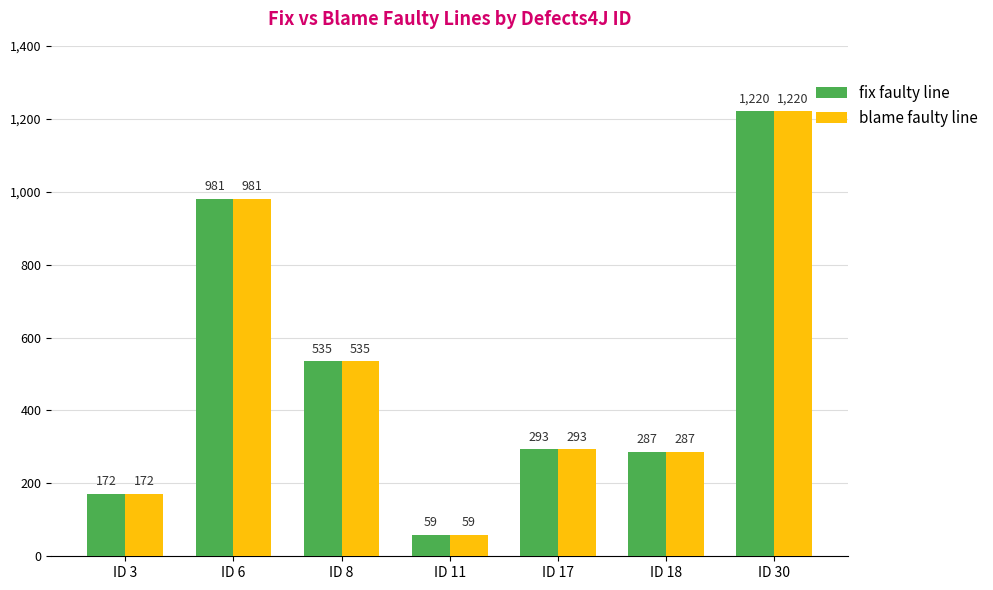

What is the sum of all fix faulty line values?

3547